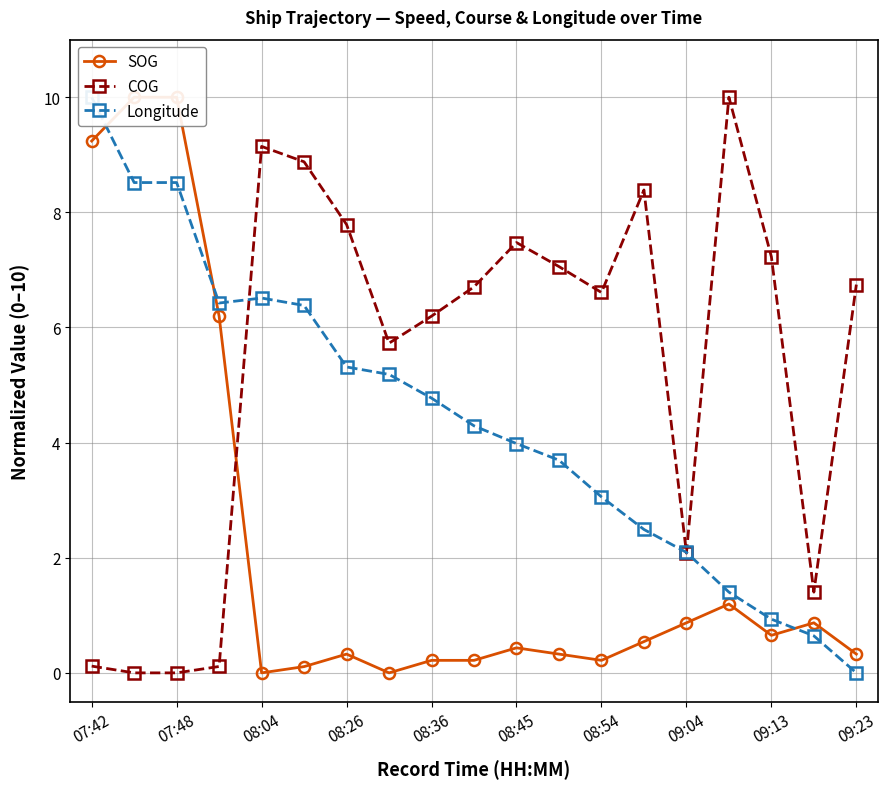

Is it true that COG equals 6.2 at 08:36?

True